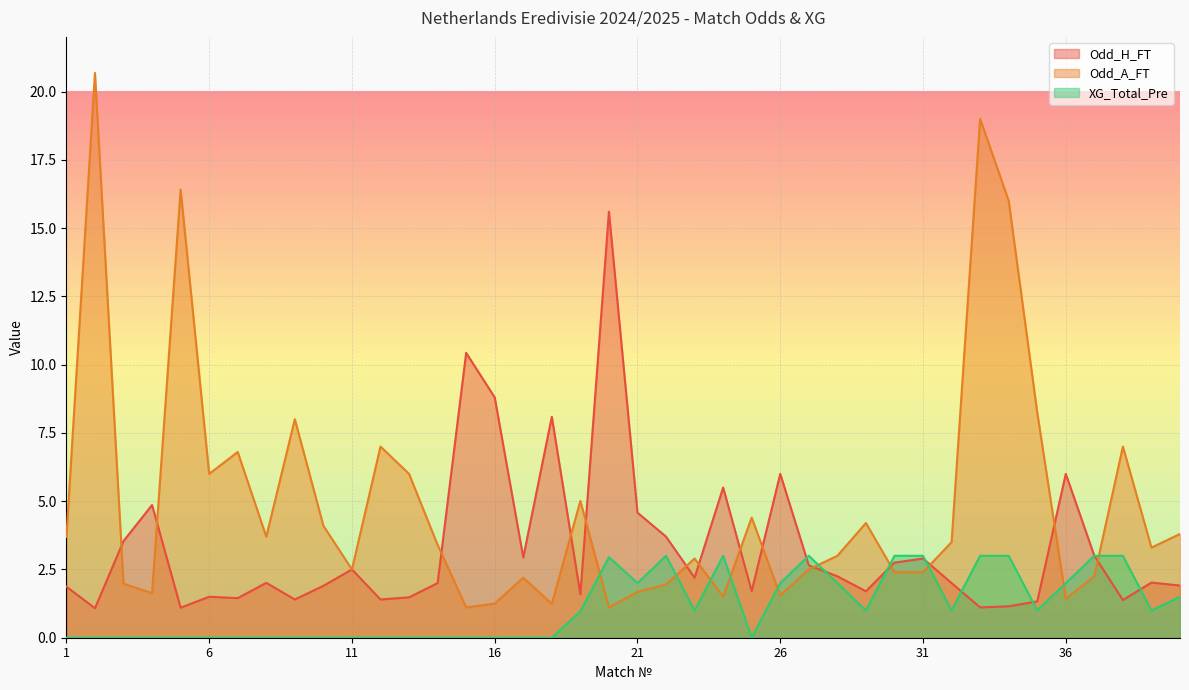

True or false: XG_Total_Pre and Odd_H_FT cross at least once.

True